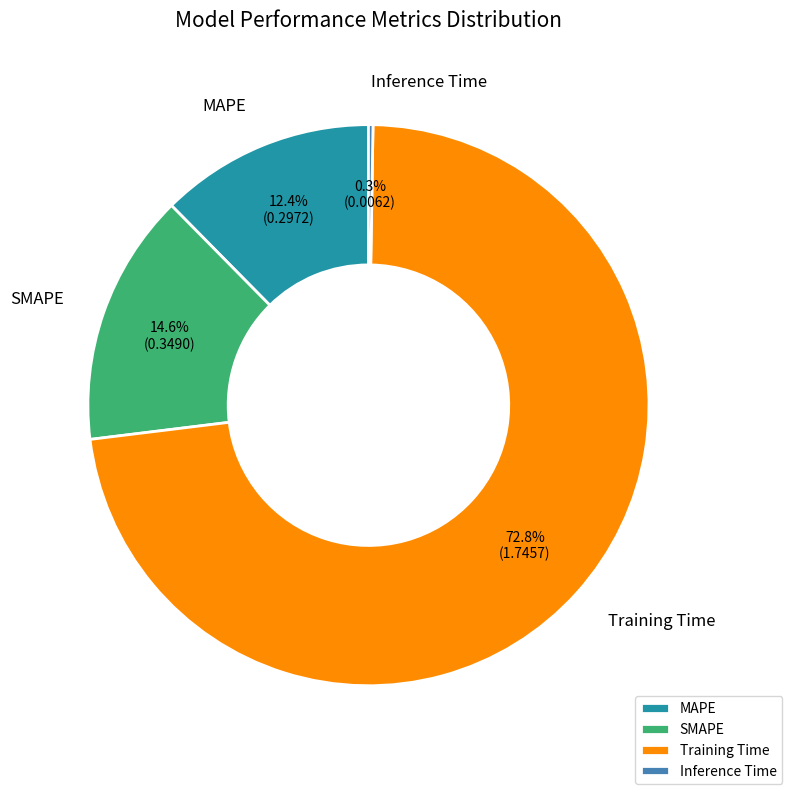

Approximately how many times larger is the value at SMAPE compared to Training Time?

0.2